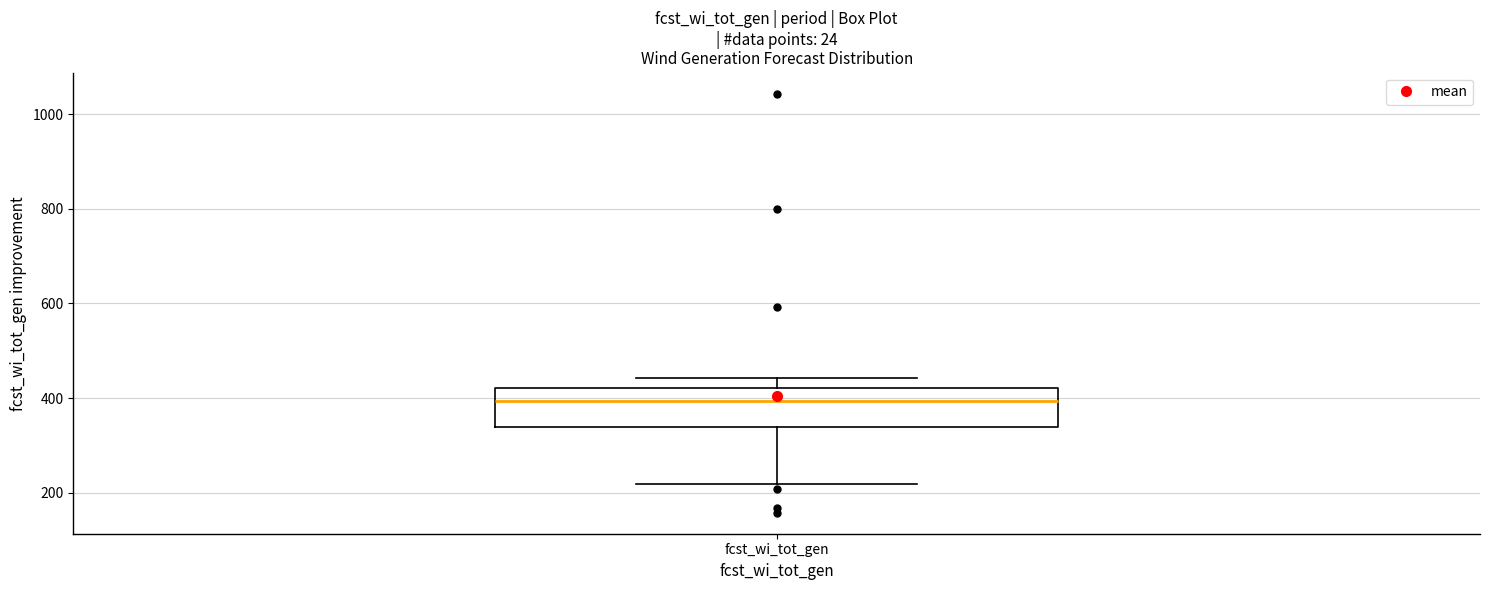

Where does the median line of the box for fcst_wi_tot_gen sit on the y-axis? The values are not printed on the chart, so give them approximately, as read against the axis.

400